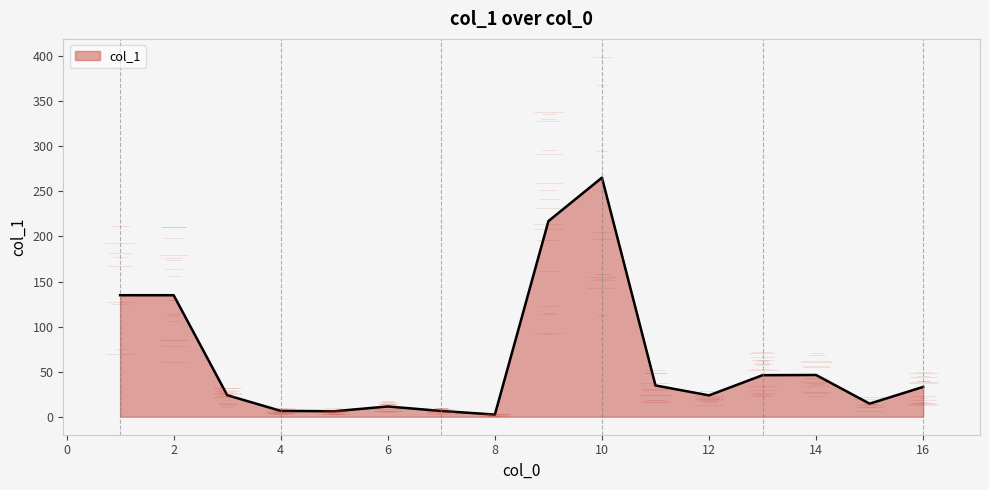

What is the difference between the maximum and minimum values?

262.8